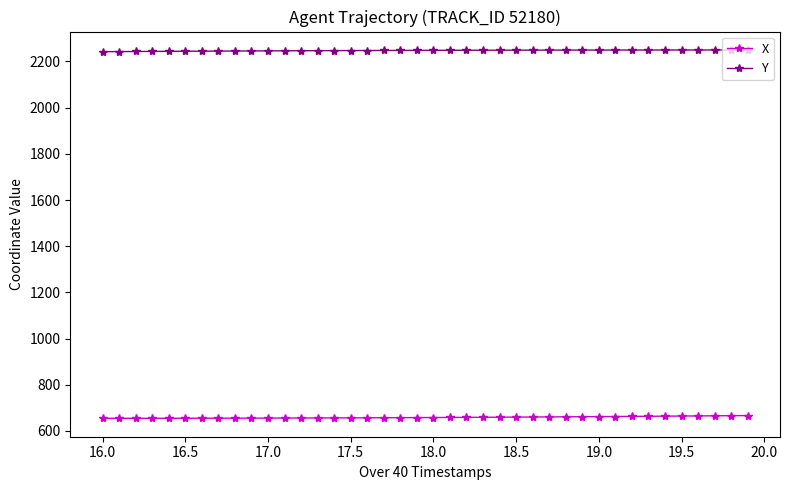

What is the sum of all Y values?

89901.6